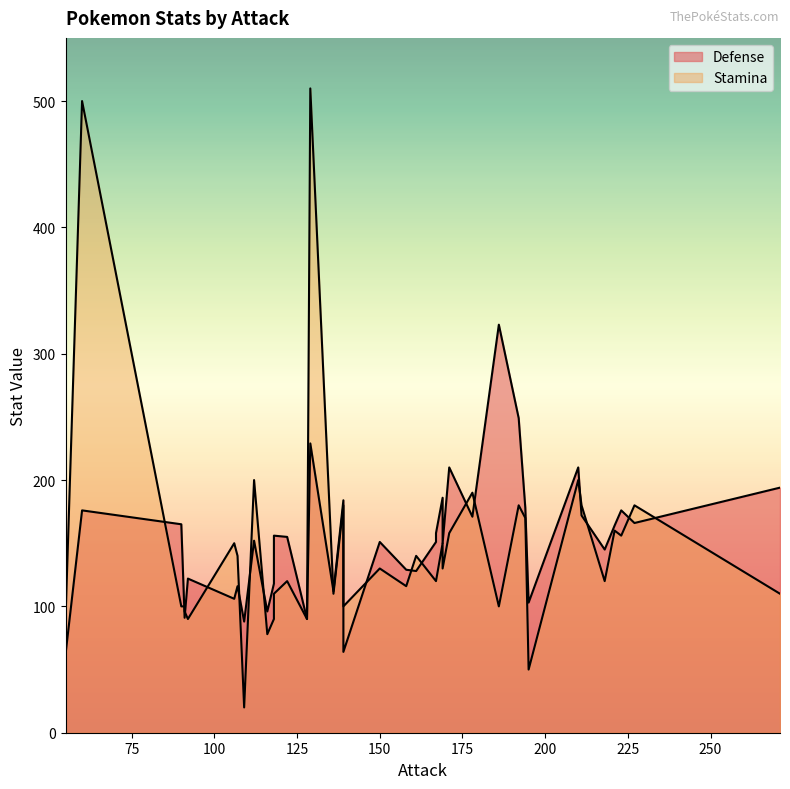

What are all the series names shown in the legend?

Defense, Stamina